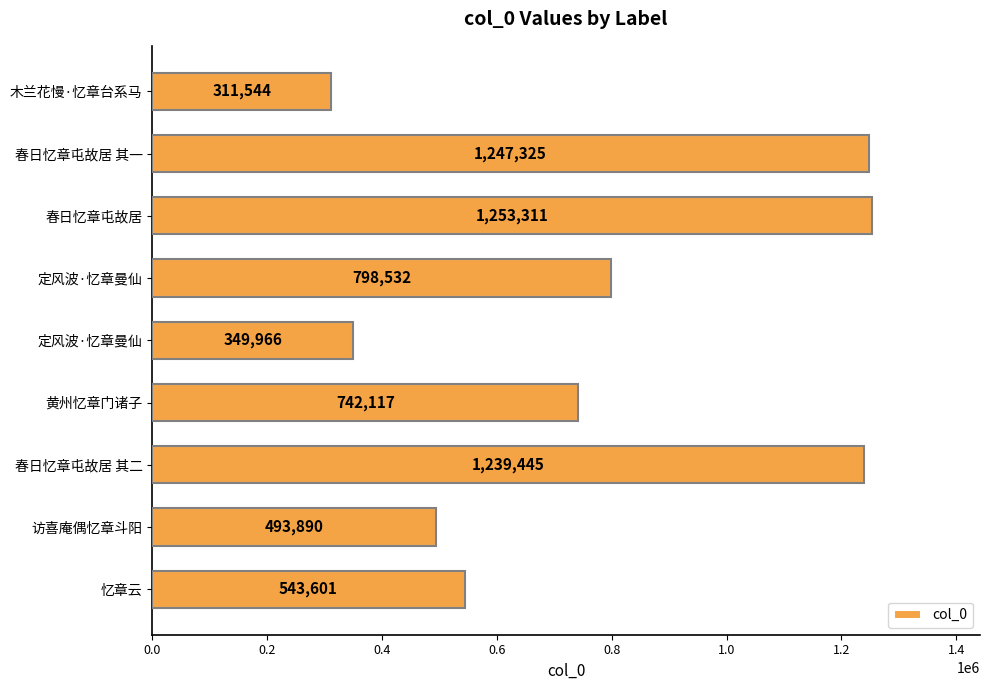

What is the average value?

775526